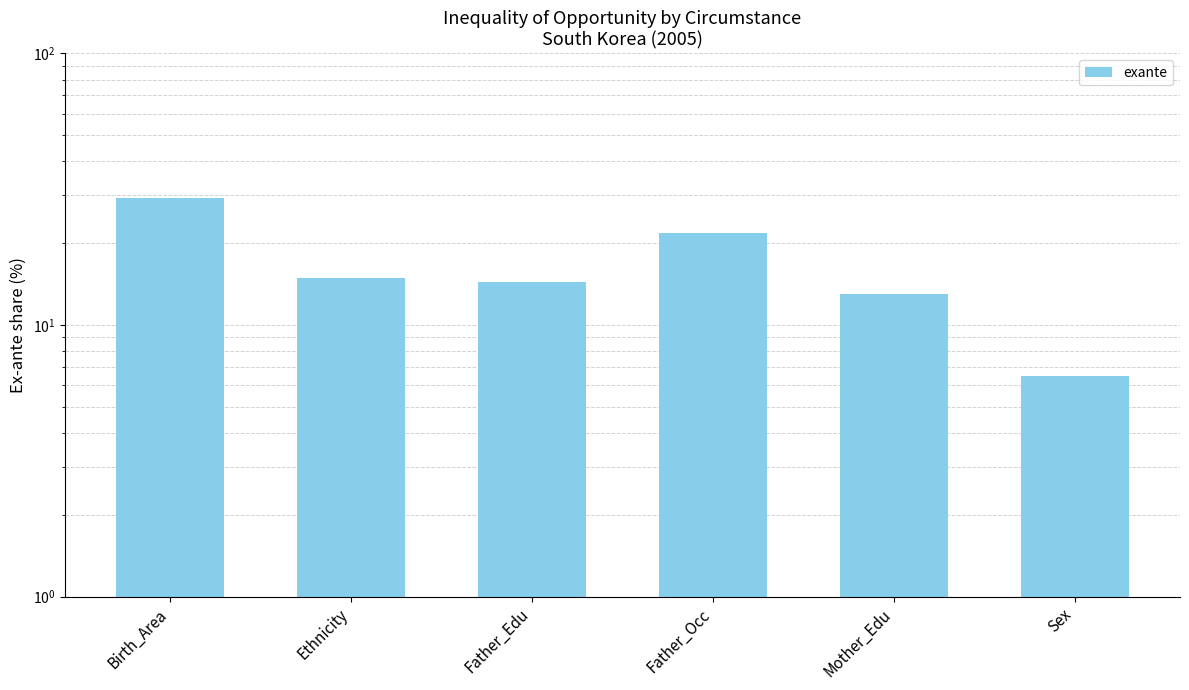

At which label does the data first exceed 14?

Birth_Area